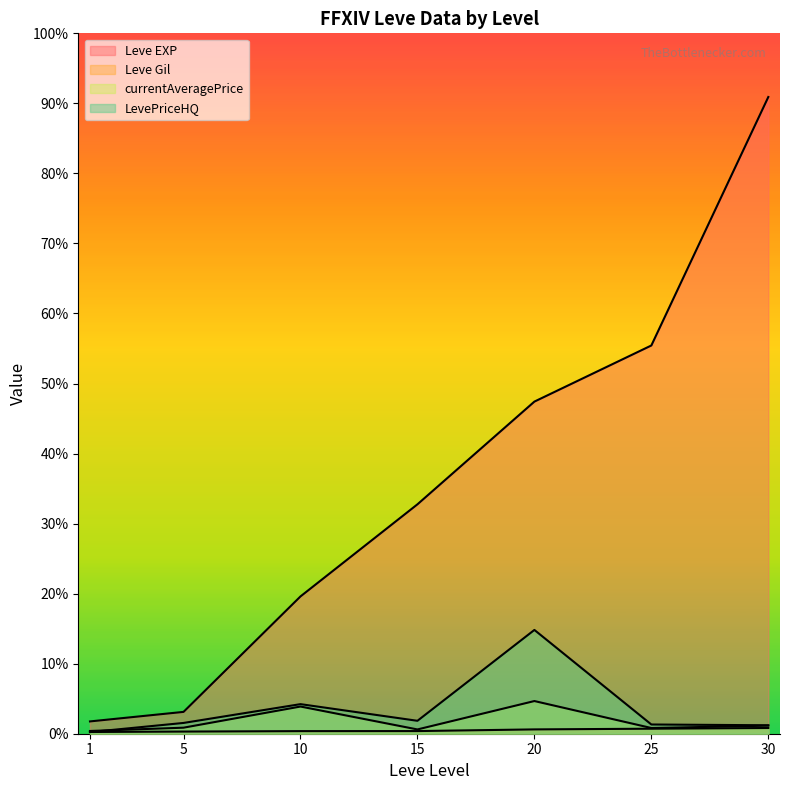

What is the total value across all series at 1?

1196.7